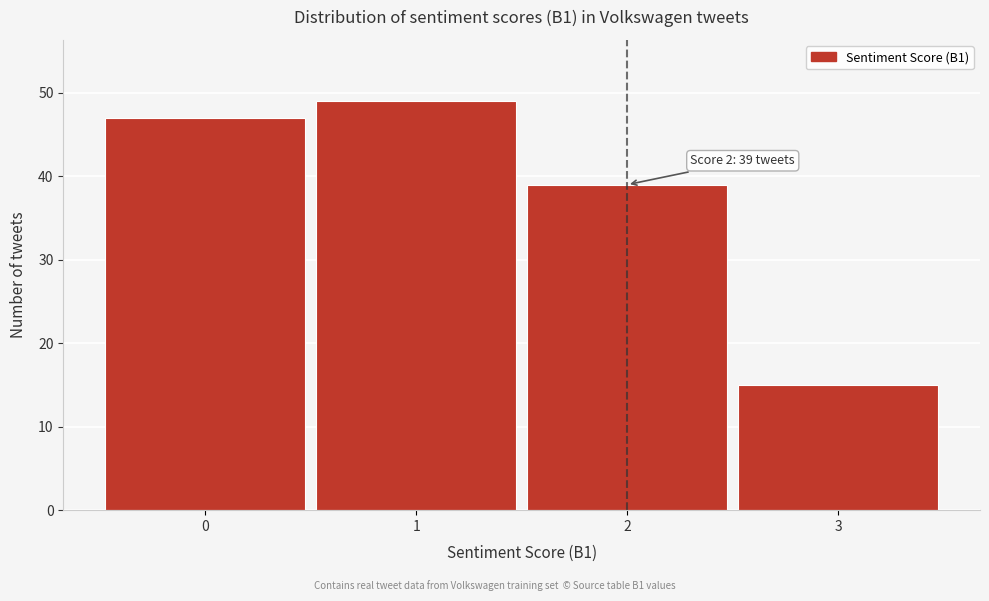

Reading left to right, transcribe all the data shown in this chart.

47	49	39	15